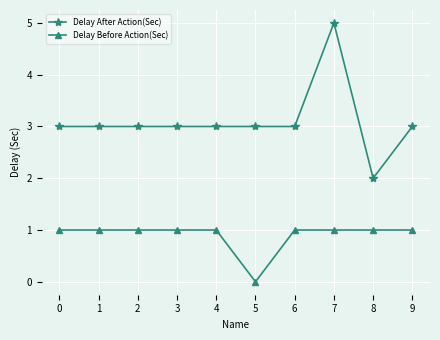

What is the average value of the Delay Before Action(Sec) series?

1